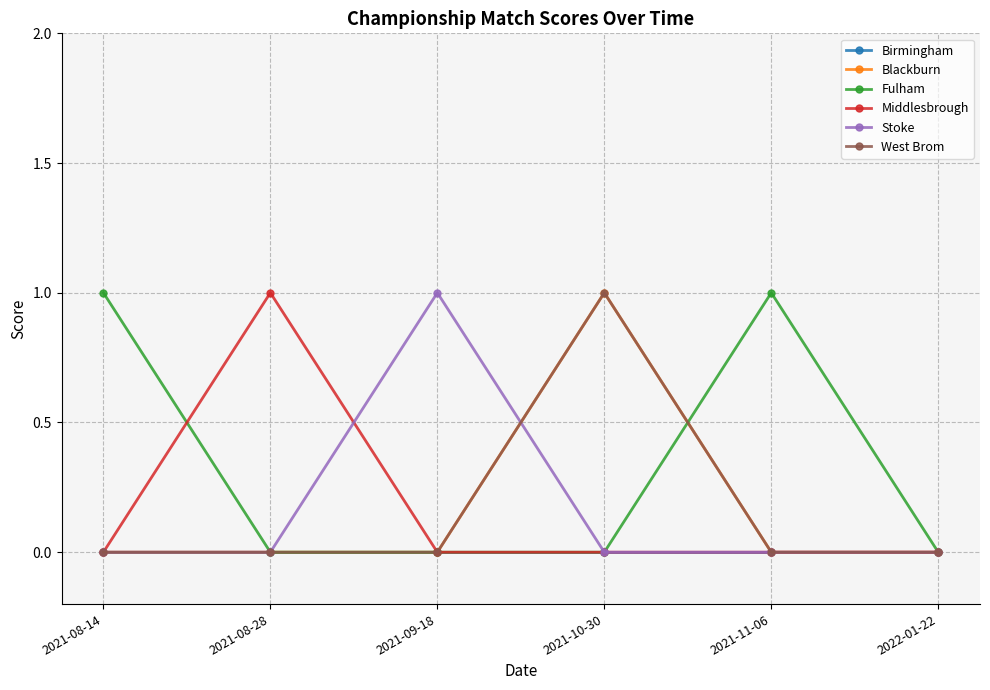

How many lines are shown in the chart?

6